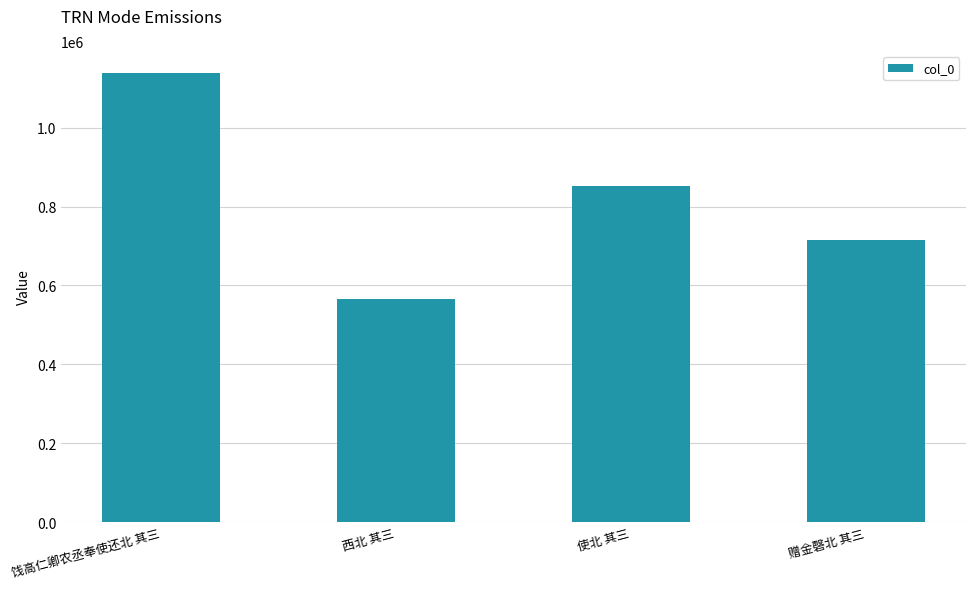

How many values are between 716359 and 1137454?

3